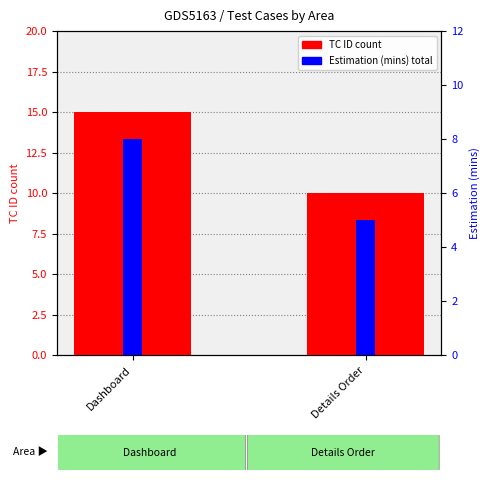

Are the bars horizontal?

No